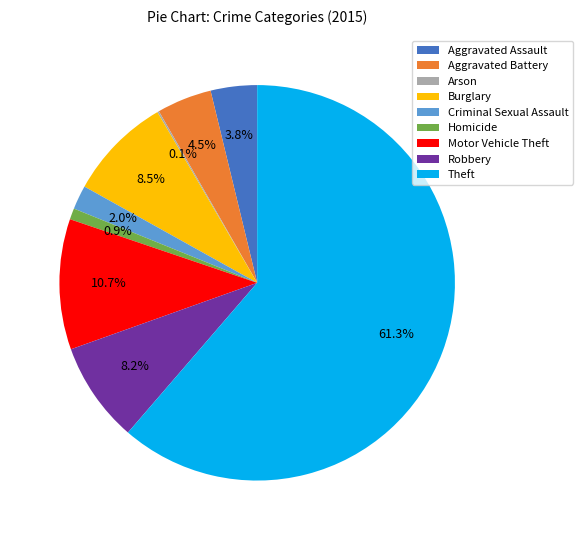

Which has a higher value, Aggravated Assault or Motor Vehicle Theft?

Motor Vehicle Theft